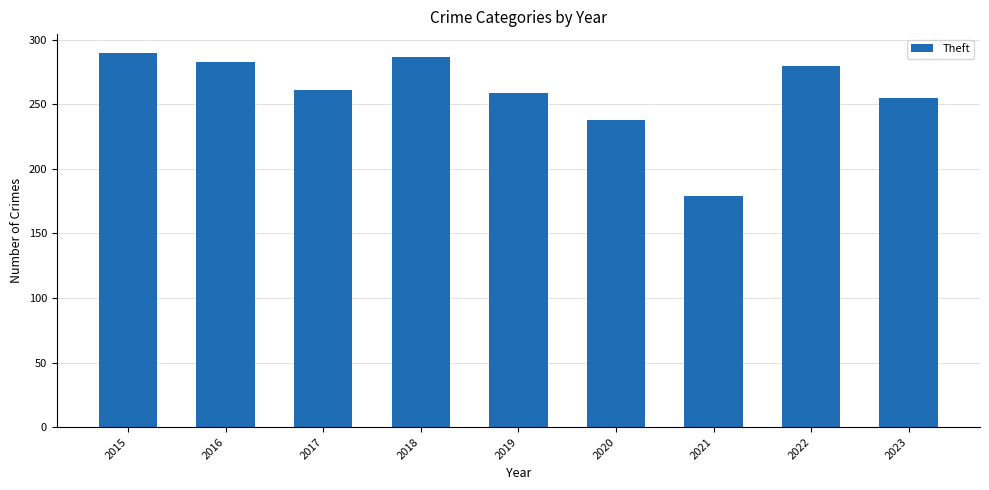

What is the sum of all values?

2332